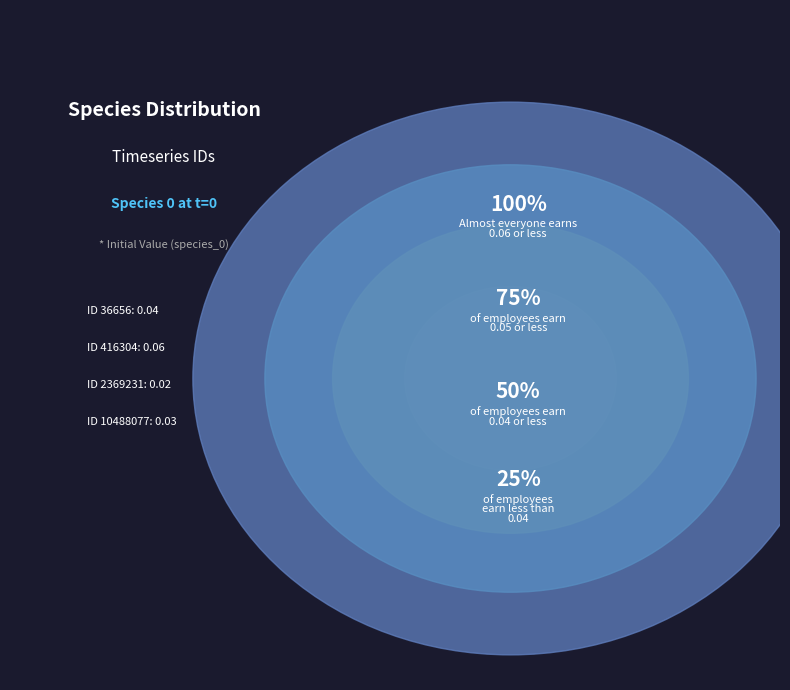

To the nearest percent, what percentage of the pie is 10488077?

20%